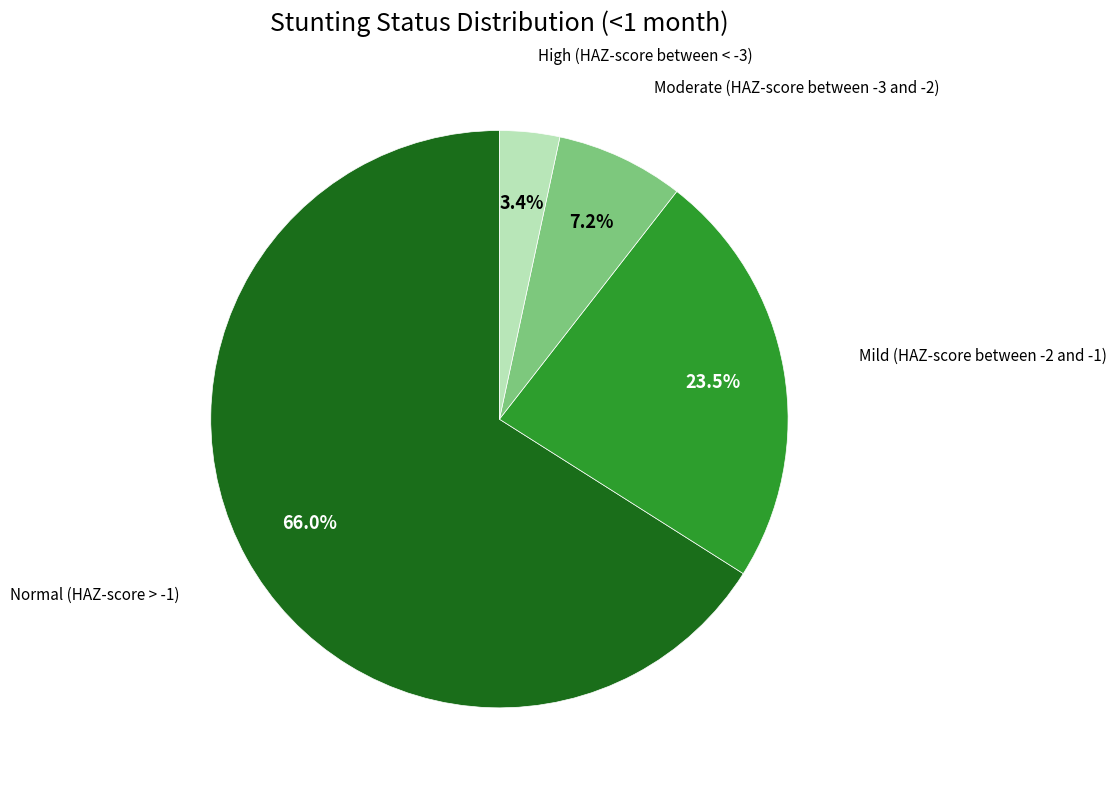

Is there any slice that represents more than half of the pie?

Yes